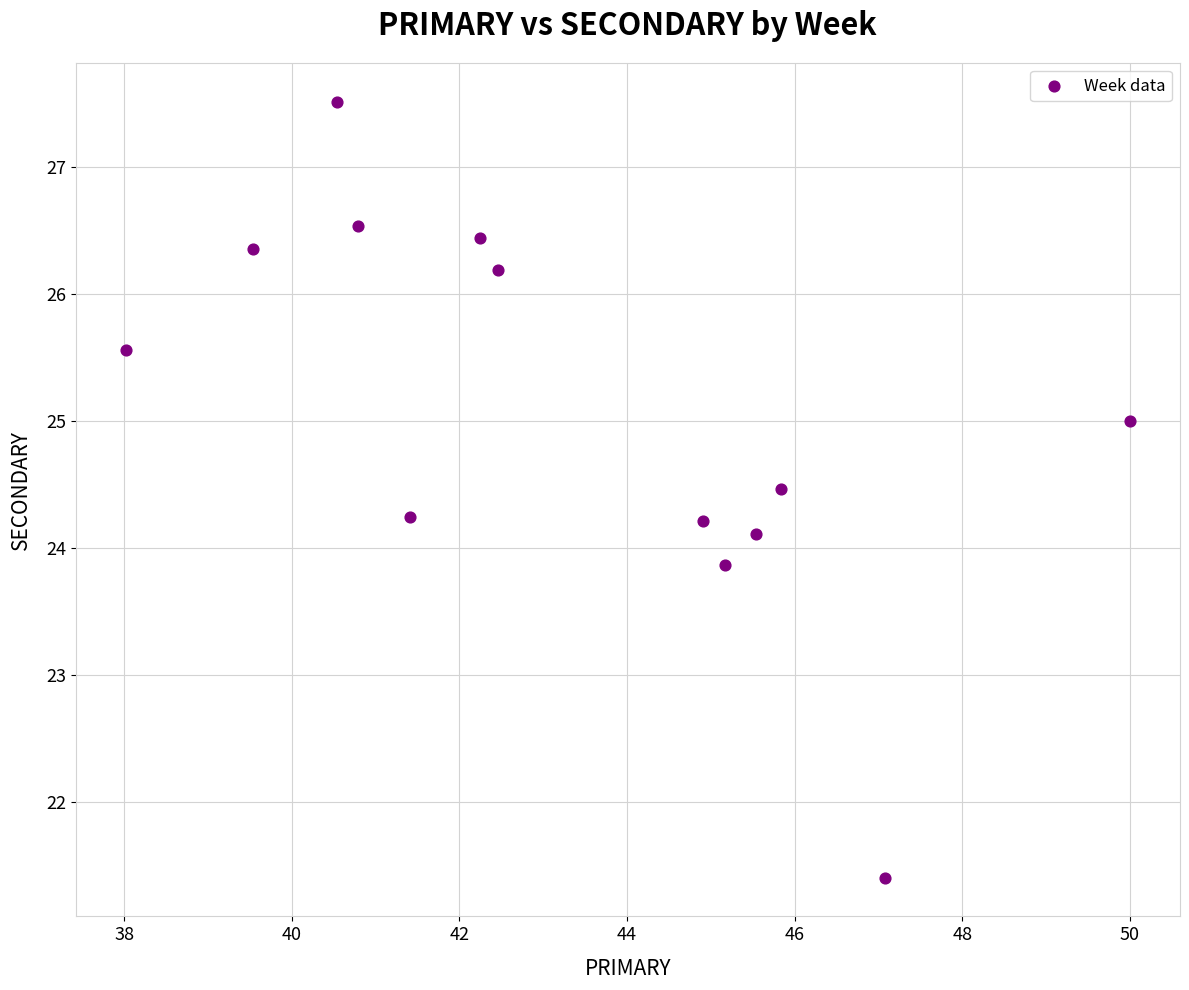

What is the range of Y values (max minus min)?

6.1